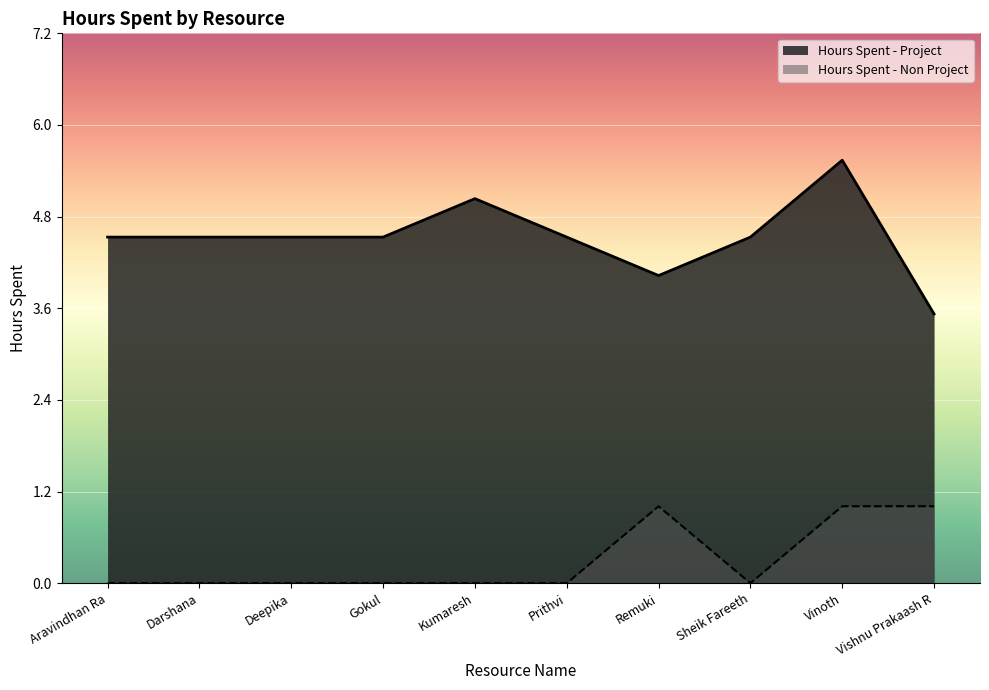

Which category has the highest value across all series?

Vinoth